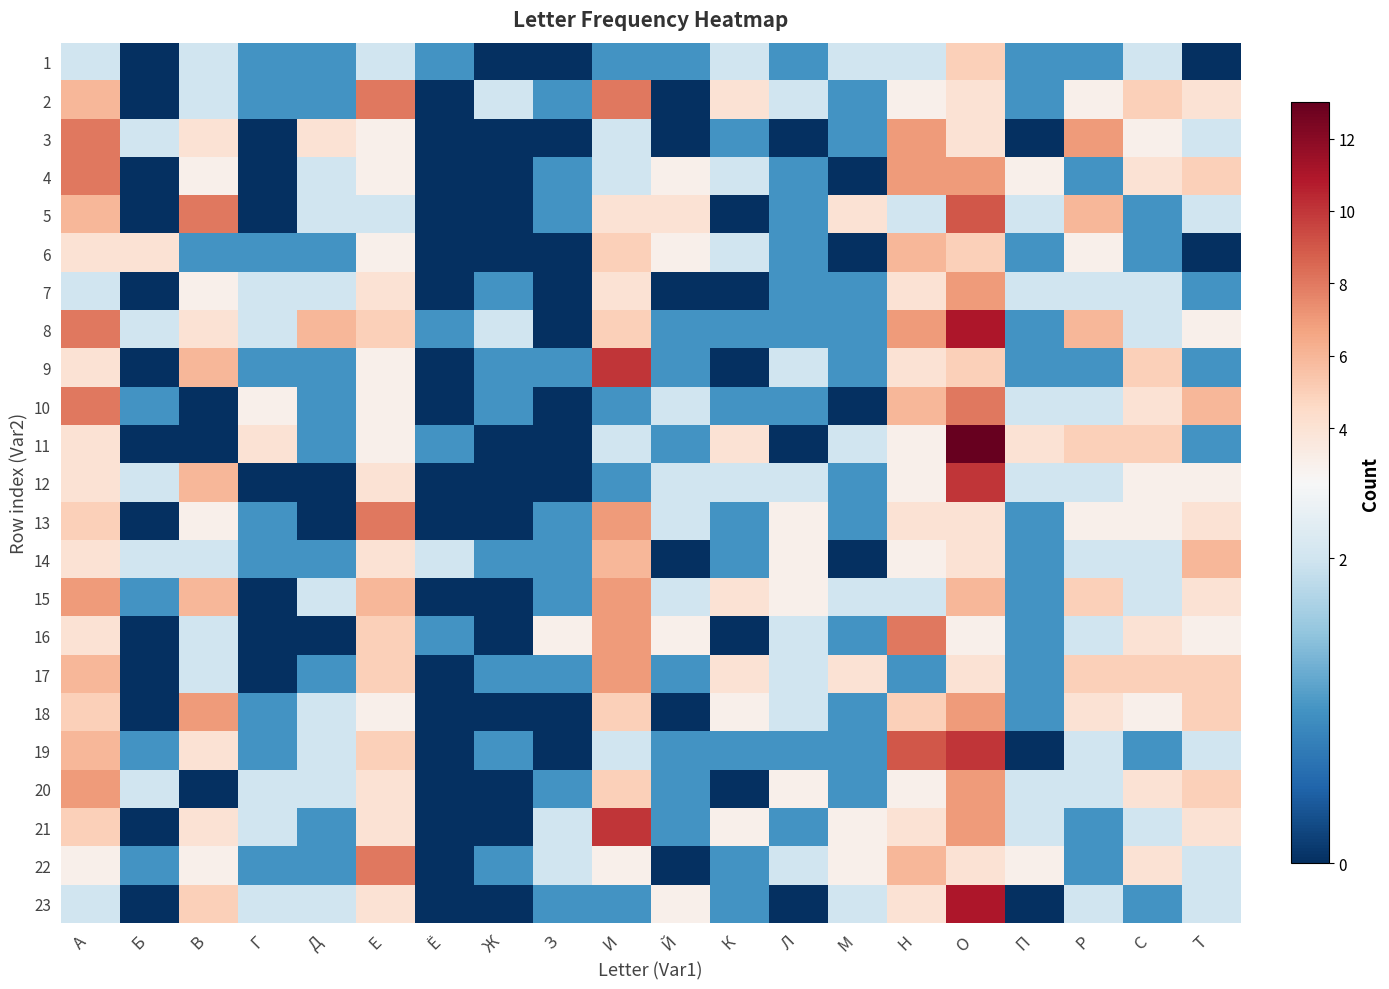

What is the difference between the highest and lowest values at Л?

3